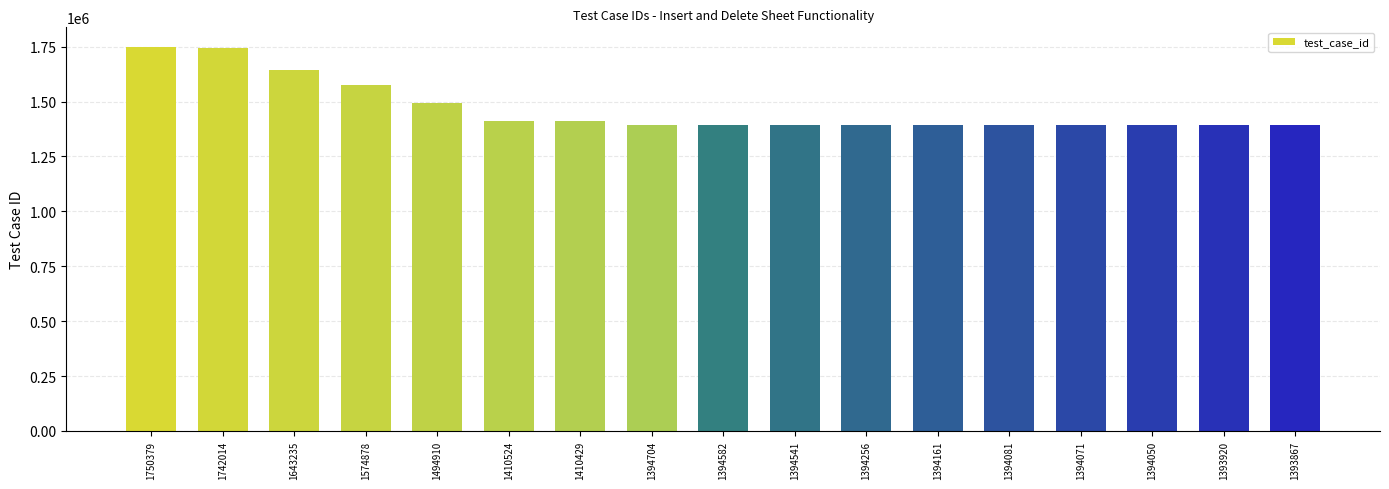

What is the ratio of the value at 1393920 to the value at 1742014?

0.8